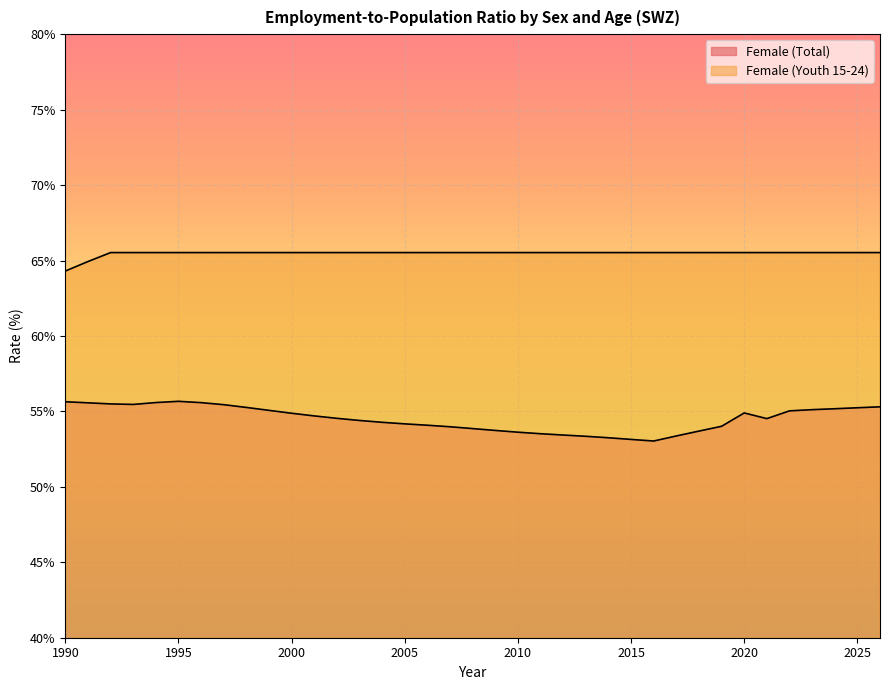

How many values in the Female (Youth 15-24) series exceed 65?

35